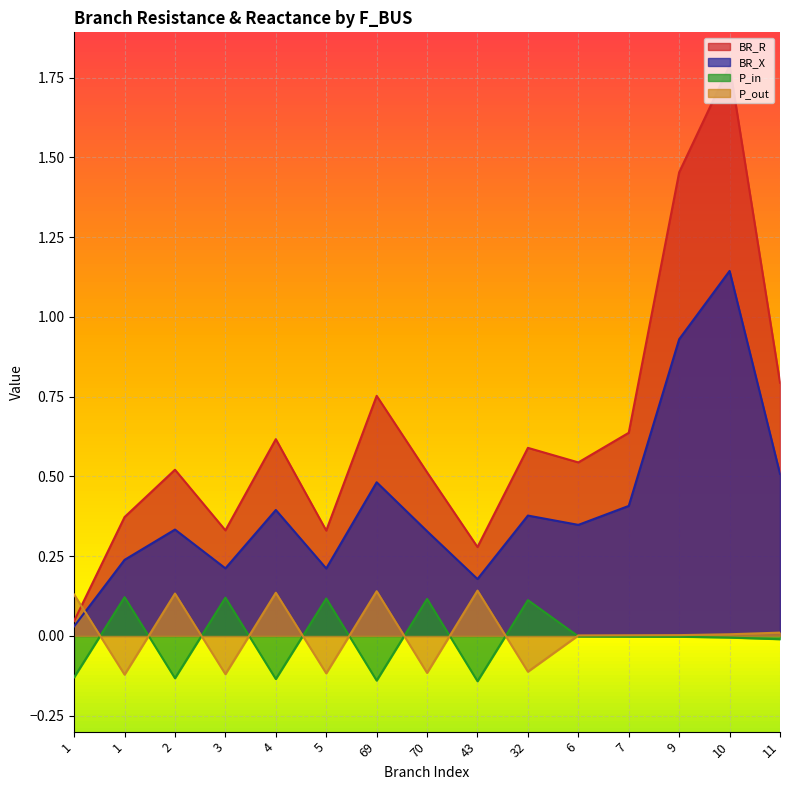

At which category is the sum across all series the highest?

10